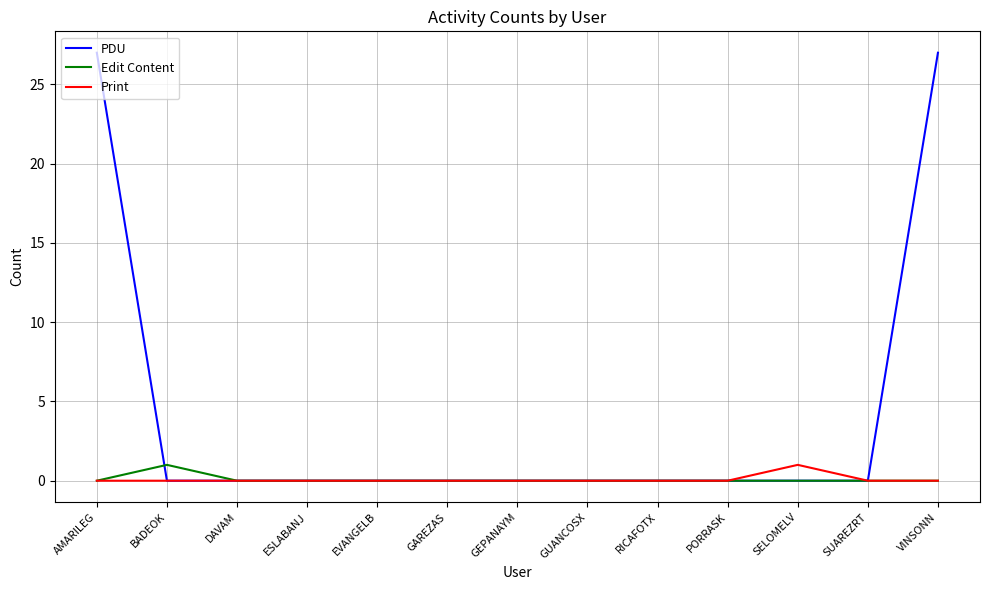

What is the greatest value displayed?

27